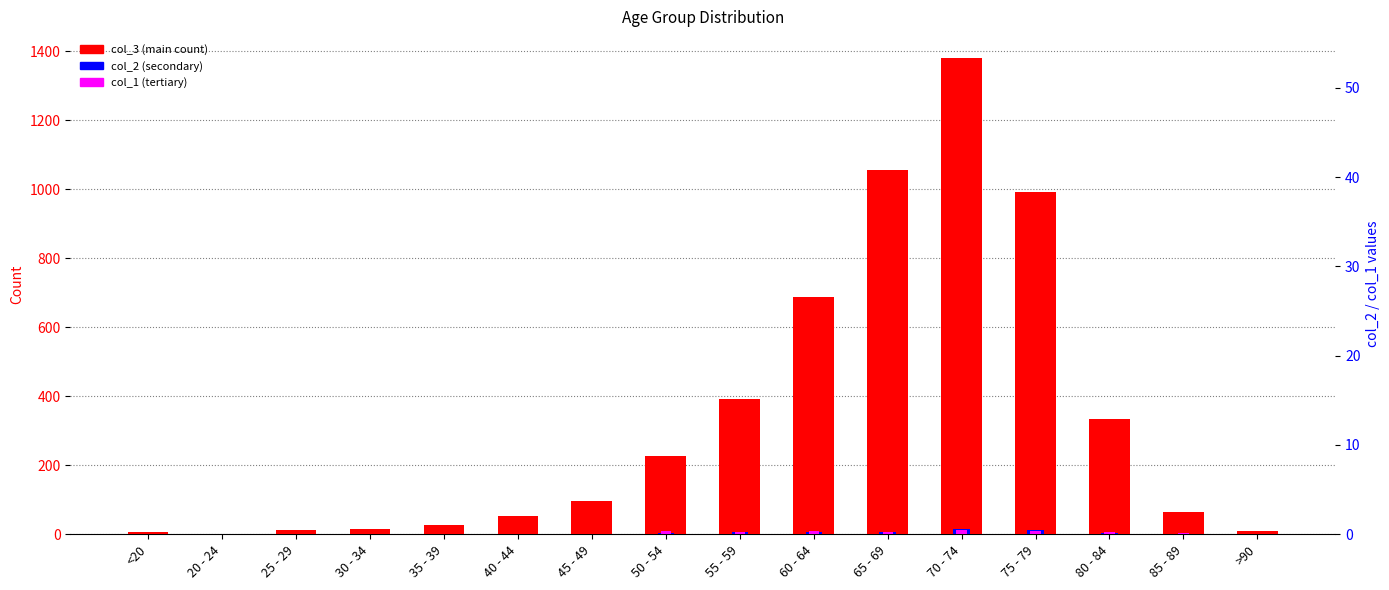

Rank the series by their maximum value, from highest to lowest.

col_3, col_2, col_1